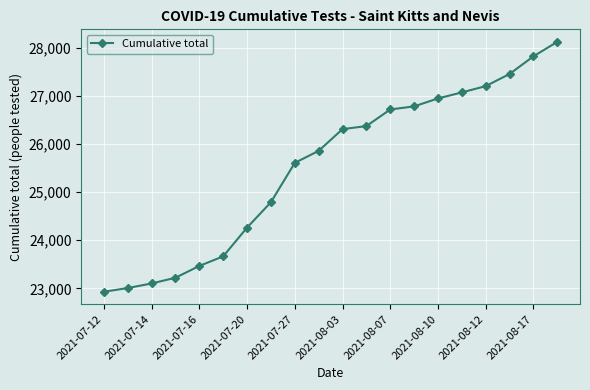

How many lines are shown in the chart?

1